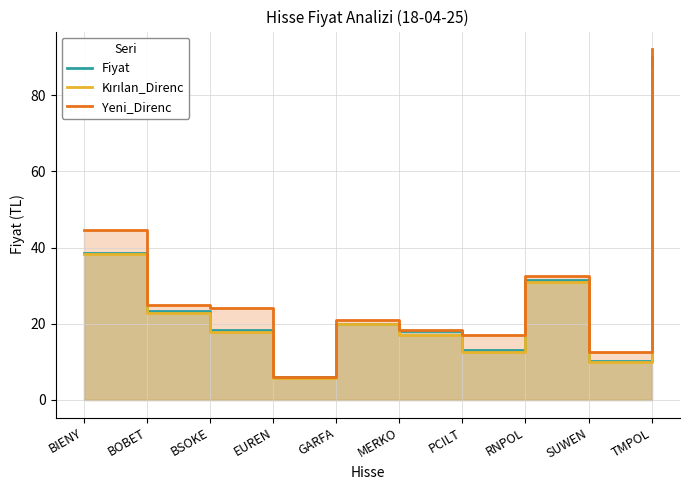

What position from the left is BIENY?

1